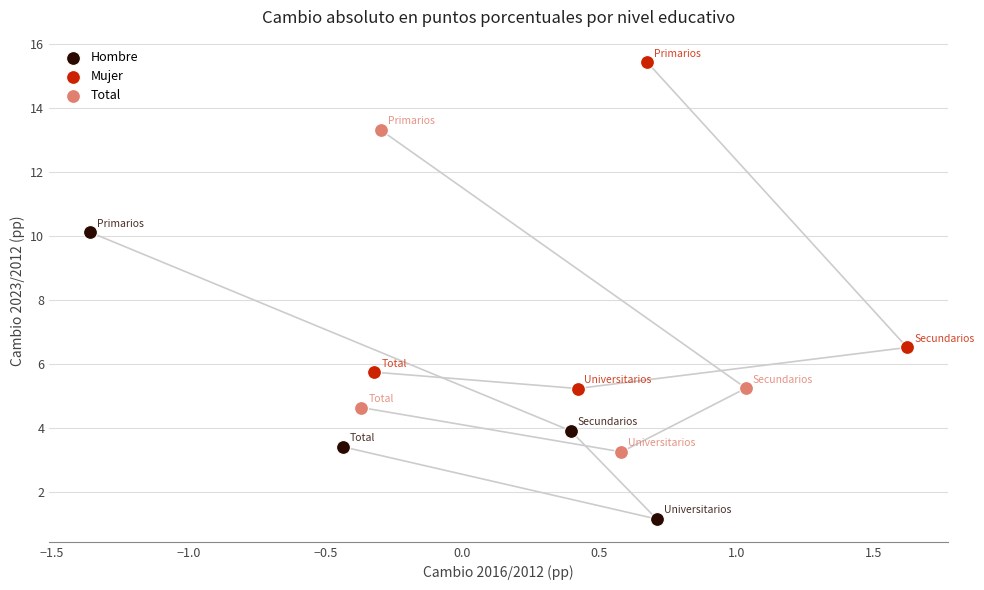

Which series has the largest Y range (max minus min)?

Mujer